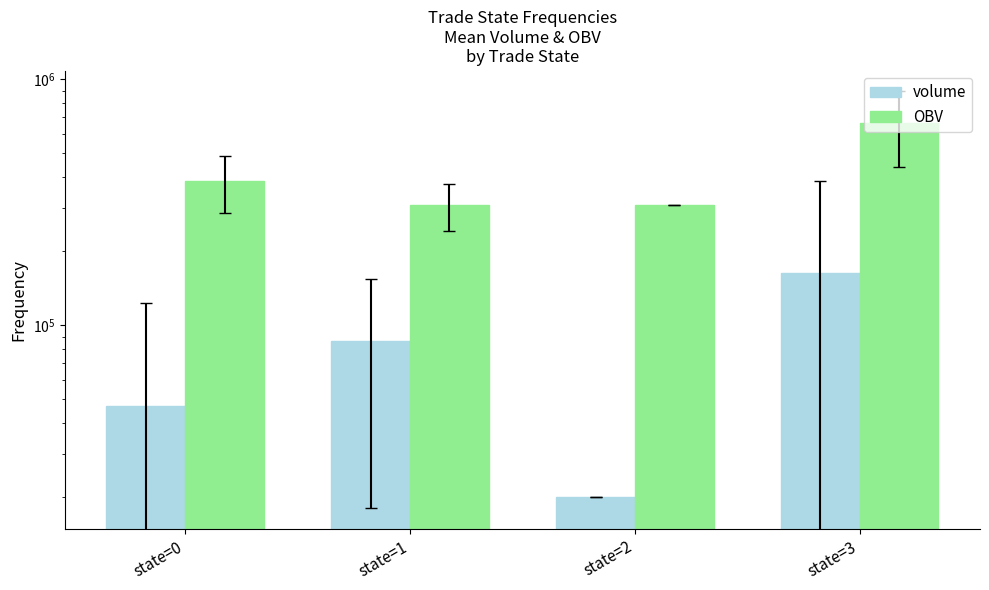

Is it true that OBV equals 386226.4 at state=0?

True